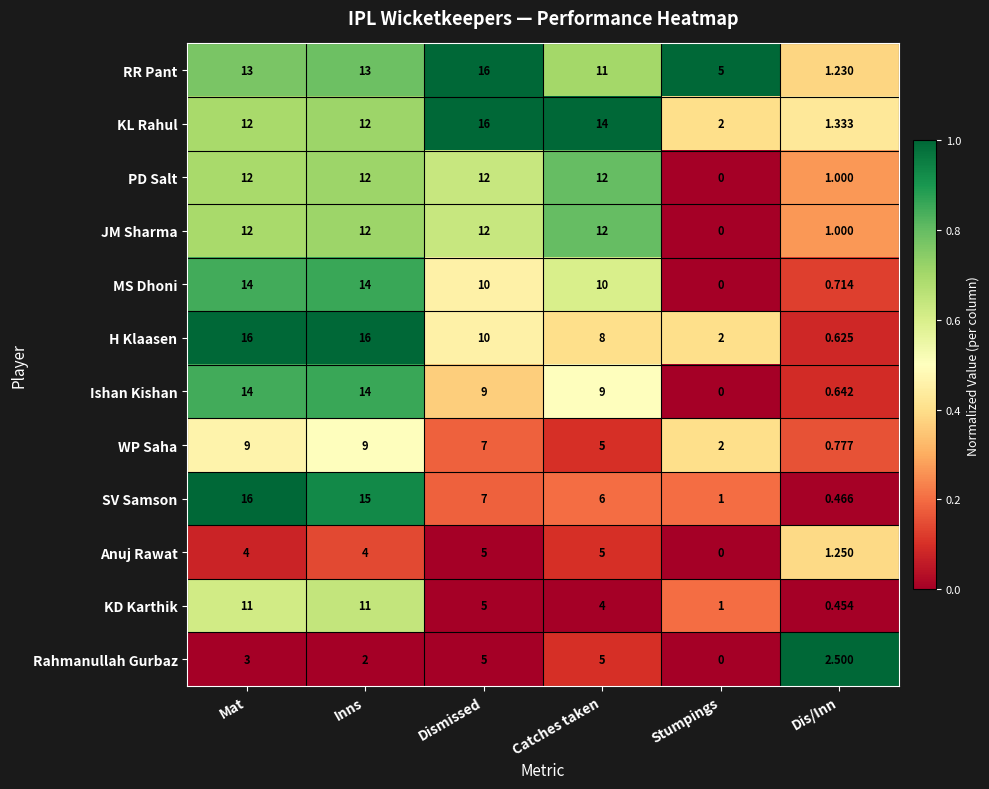

How many series are shown in this chart?

12